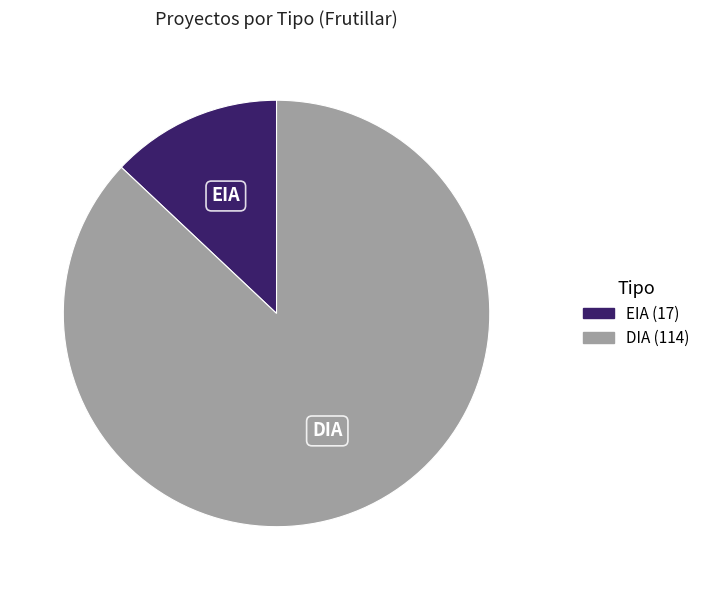

Which category accounts for the majority?

DIA